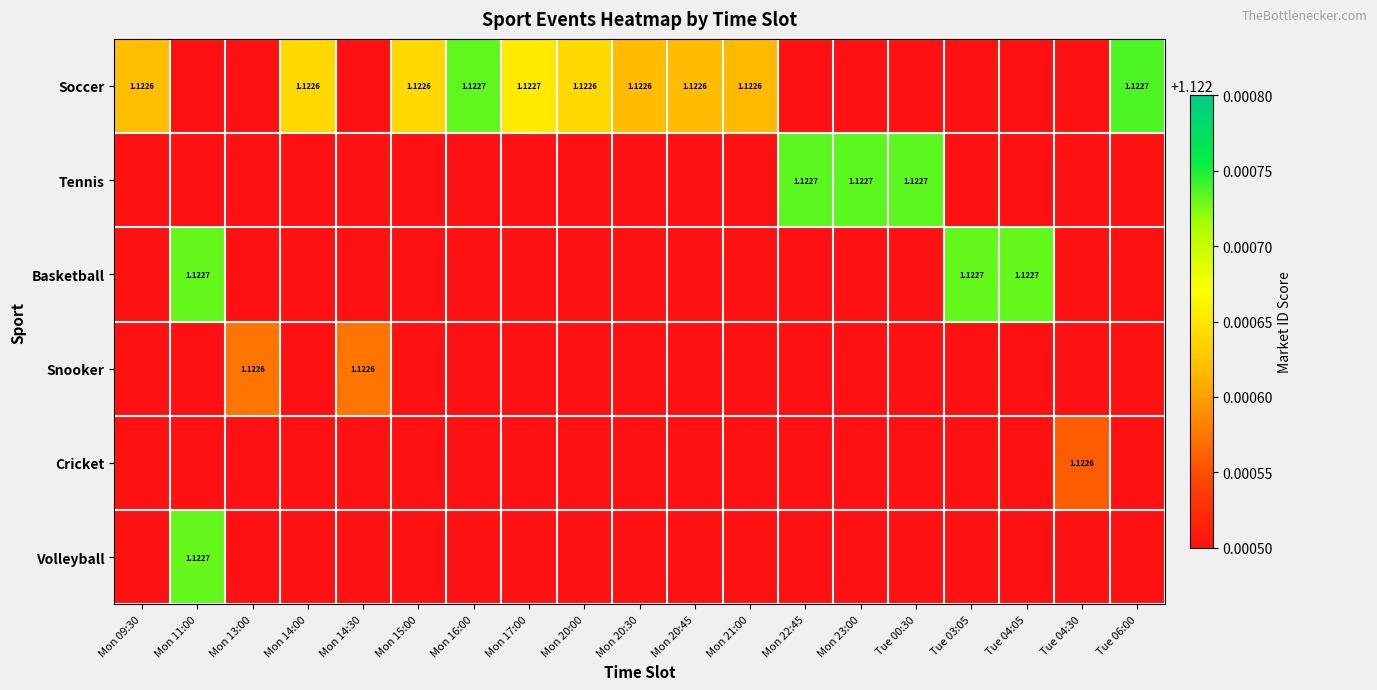

True or false: Snooker has a value of -0.4 at Mon 23:00.

False